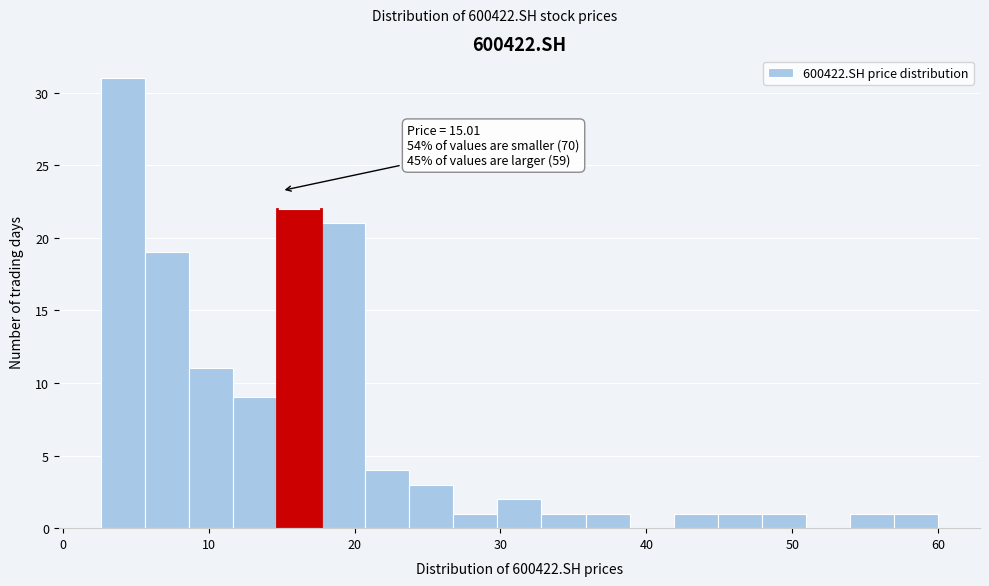

Around what value on the x-axis is the tallest bar? Give the approximate position of its centre, as read against the axis.

4